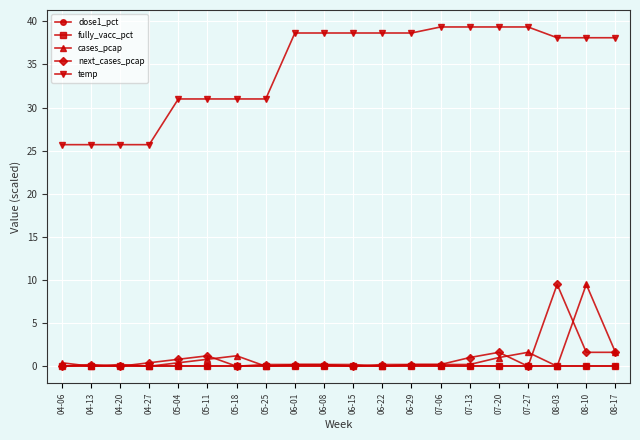

Does the chart have visible grid lines?

Yes